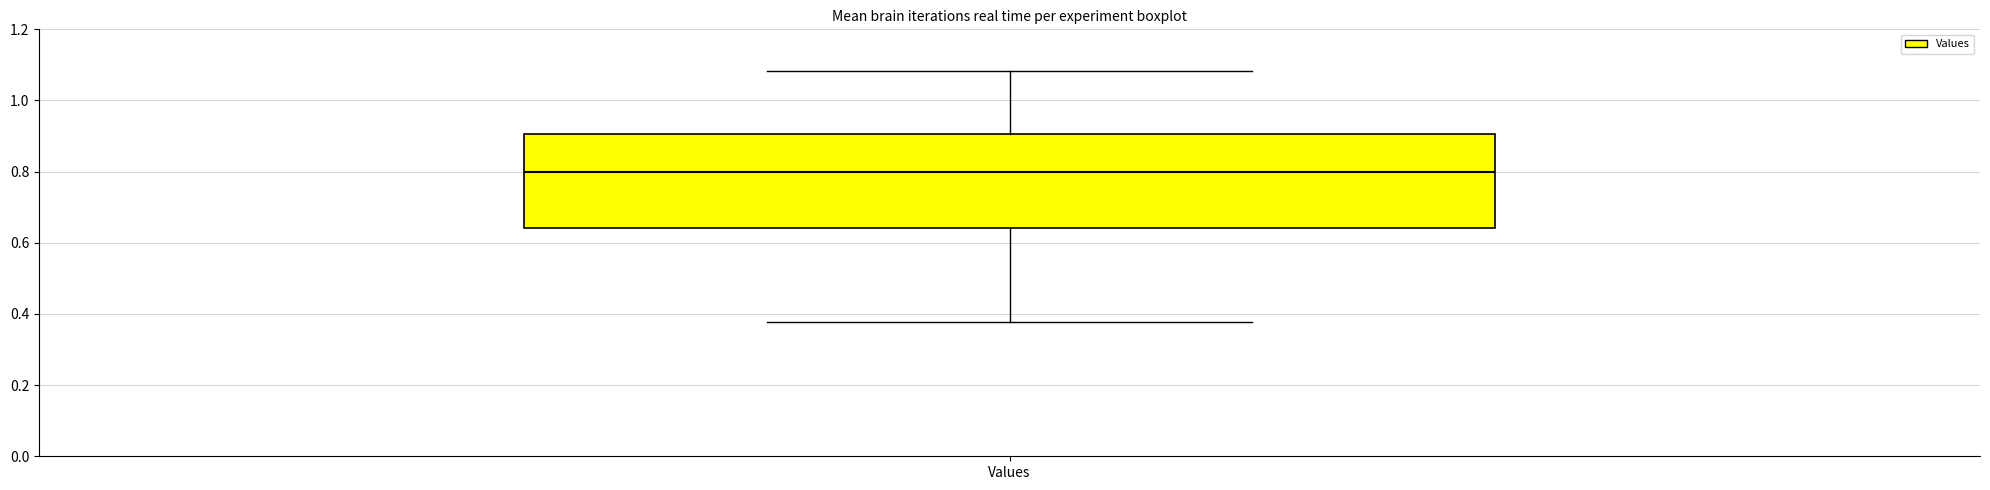

Where is the lower edge of the box for Values on the y-axis? The values are not printed on the chart, so give them approximately, as read against the axis.

0.64